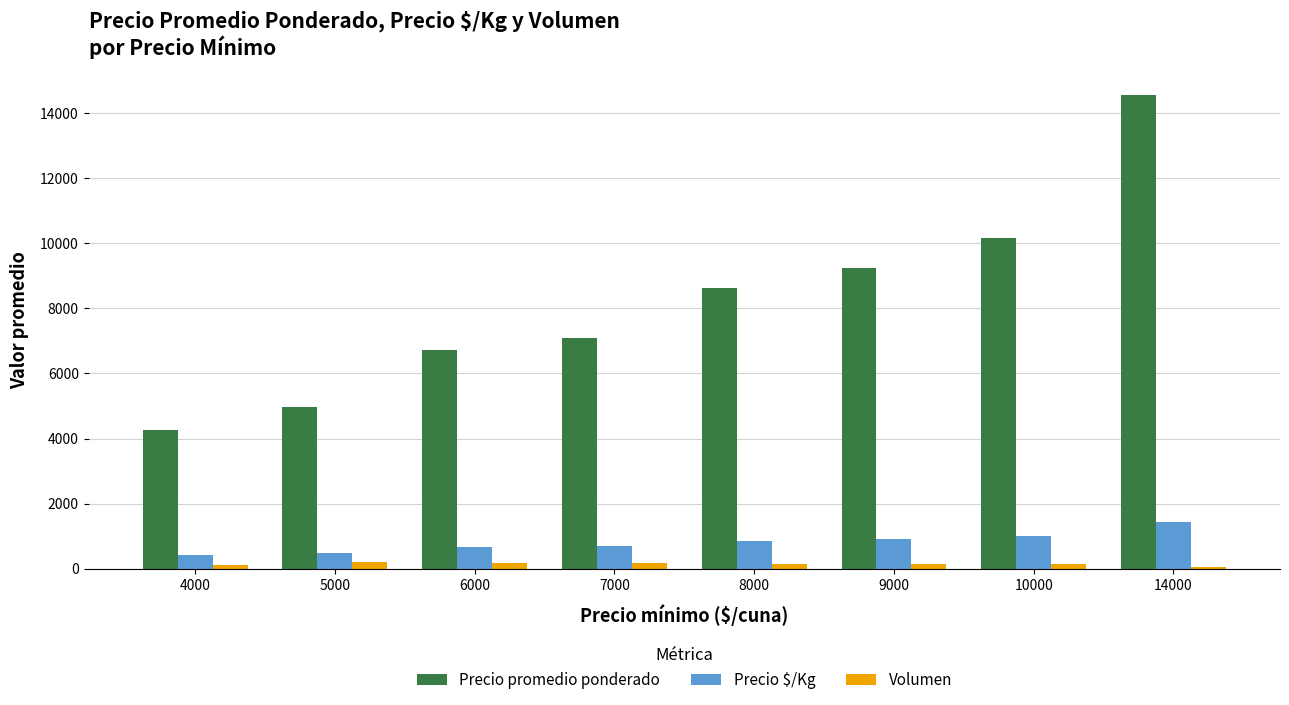

What is the total value across all series at 7000?

7987